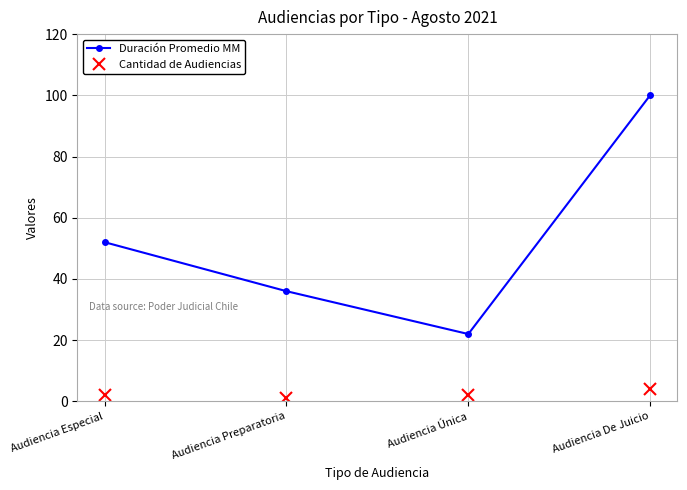

What is the label of the 3rd point from the right?

Audiencia Preparatoria